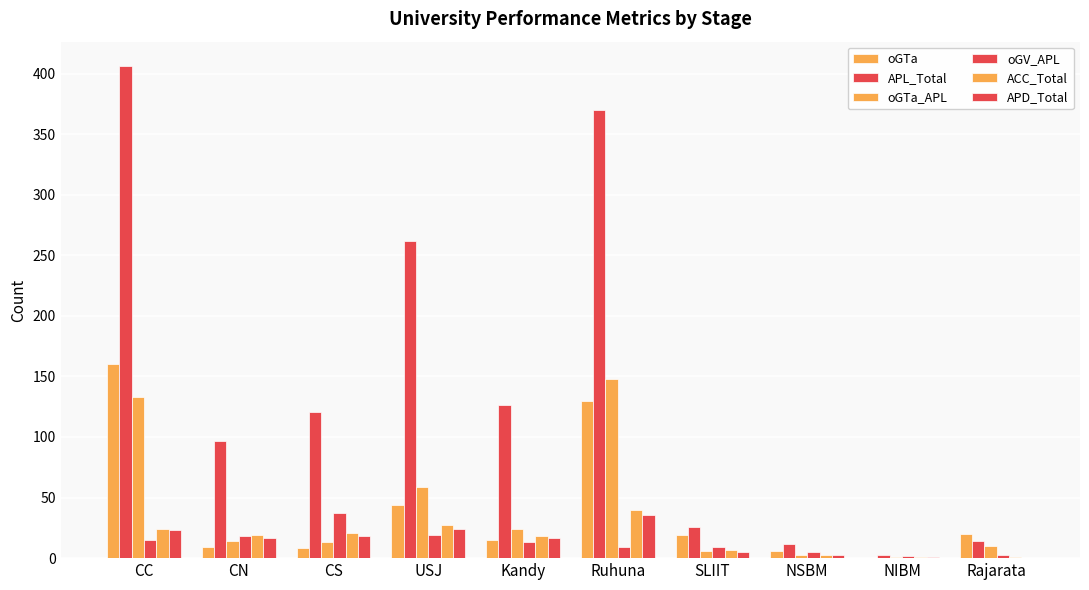

What position from the left is SLIIT?

7